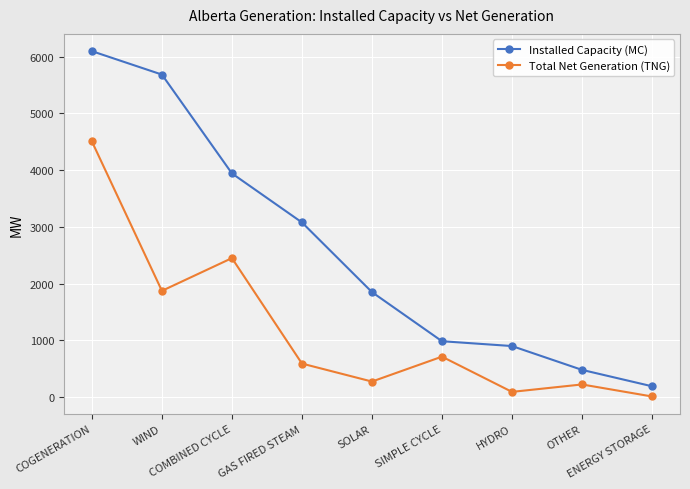

What is the sum of all Installed Capacity (MC) values?

23203